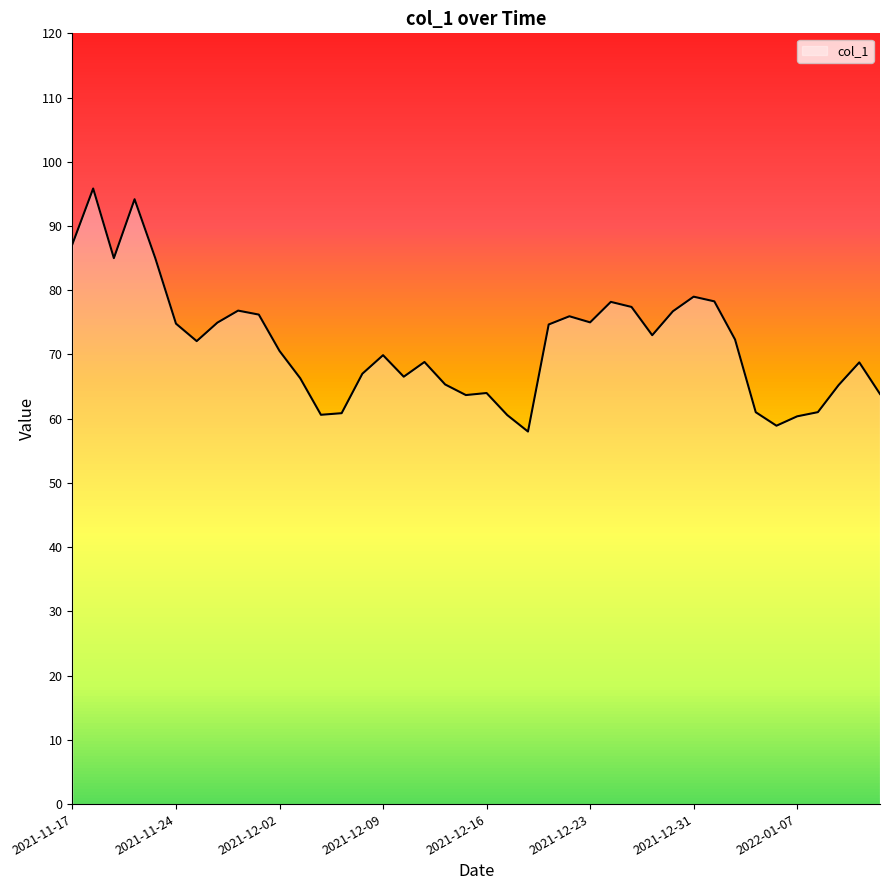

What is the difference between the maximum and minimum values?

37.8